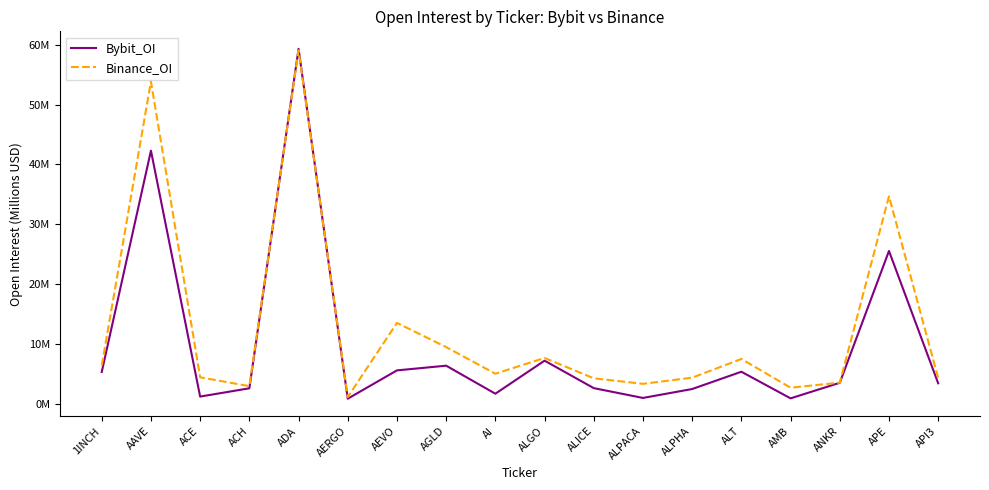

The value of Bybit_OI at ACE is 2.0. True or false?

False